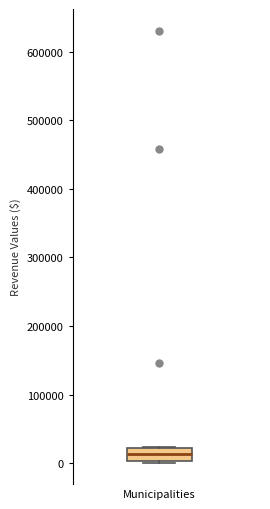

Read this box plot against the y-axis: the position of the median line, the range covered by the box, and the ends of both whiskers. The values are not printed on the chart, so give them approximately, as read against the axis.

median 10000, box 0 to 20000, whiskers 0 to 20000